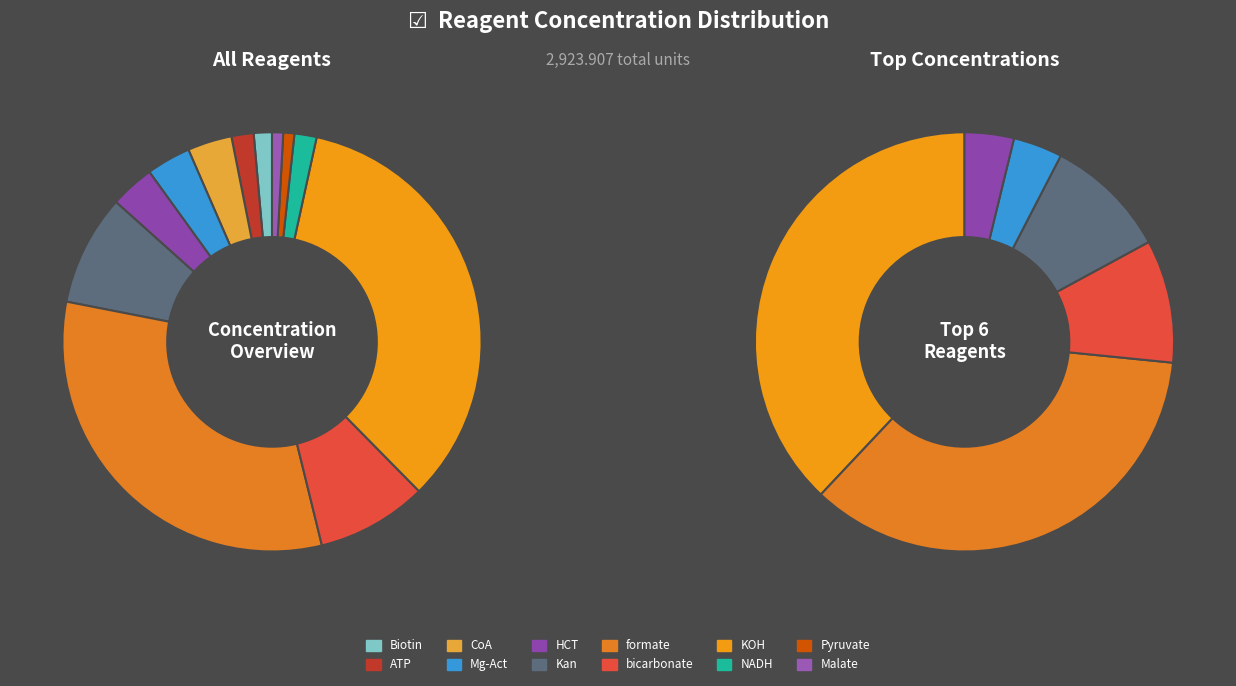

Does KOH represent more than half of the total?

No